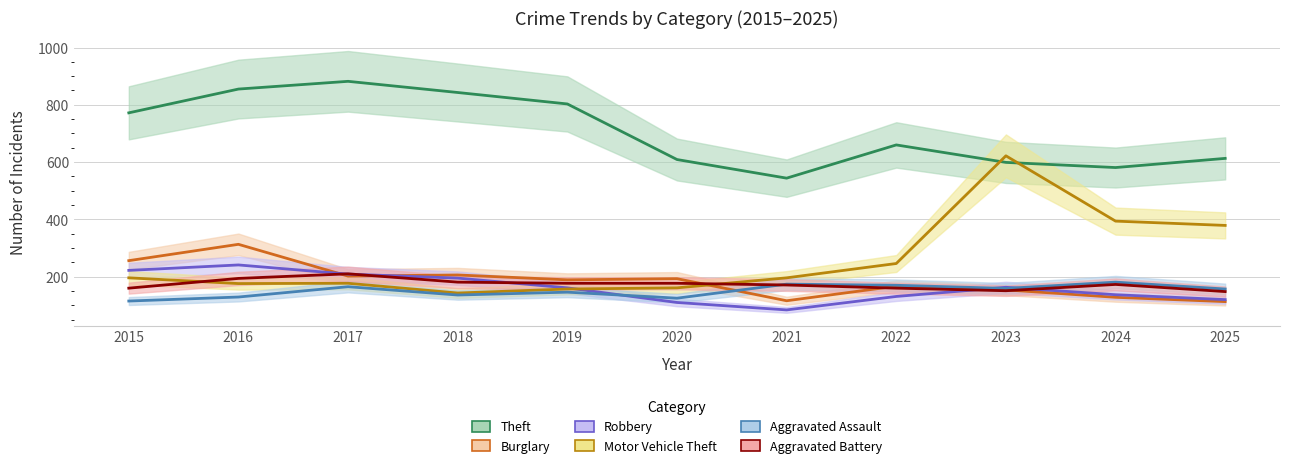

Reading right to left, what are all the values shown in this chart?

Theft: 613	581	599	660	544	609	803	843	882	855	772
Burglary: 113	128	154	167	116	193	189	206	202	313	256
Robbery: 120	137	163	131	84	110	161	195	209	241	222
Motor Vehicle Theft: 379	394	622	246	196	161	157	143	177	176	196
Aggravated Assault: 157	181	159	170	174	125	146	136	165	129	115
Aggravated Battery: 148	173	151	160	171	177	177	181	210	194	160